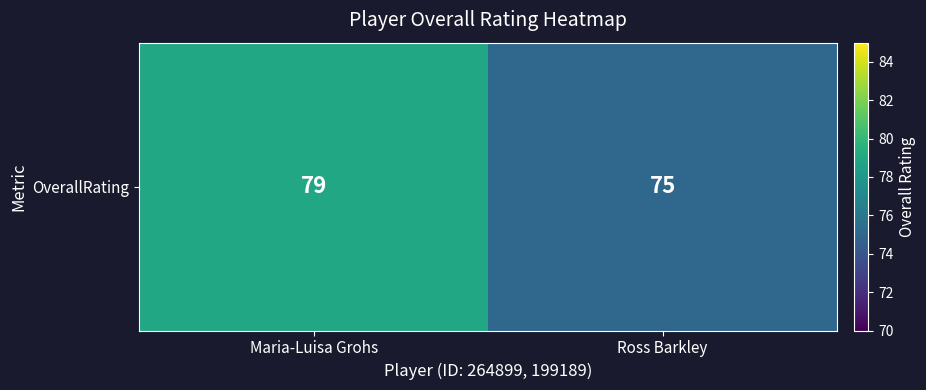

True or false: the data shows 75 at Ross Barkley.

True